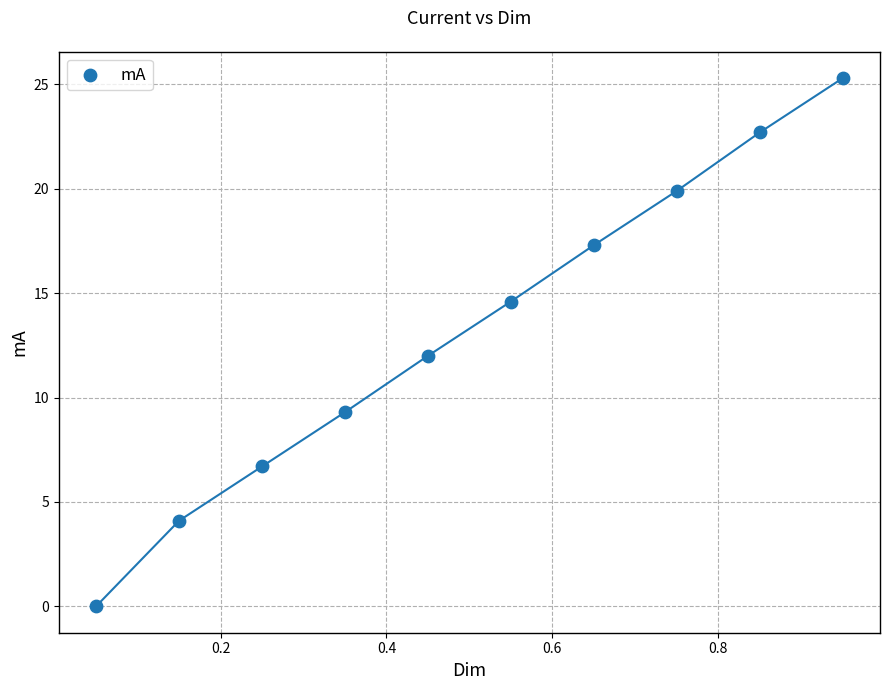

What is the average Y value?

13.2